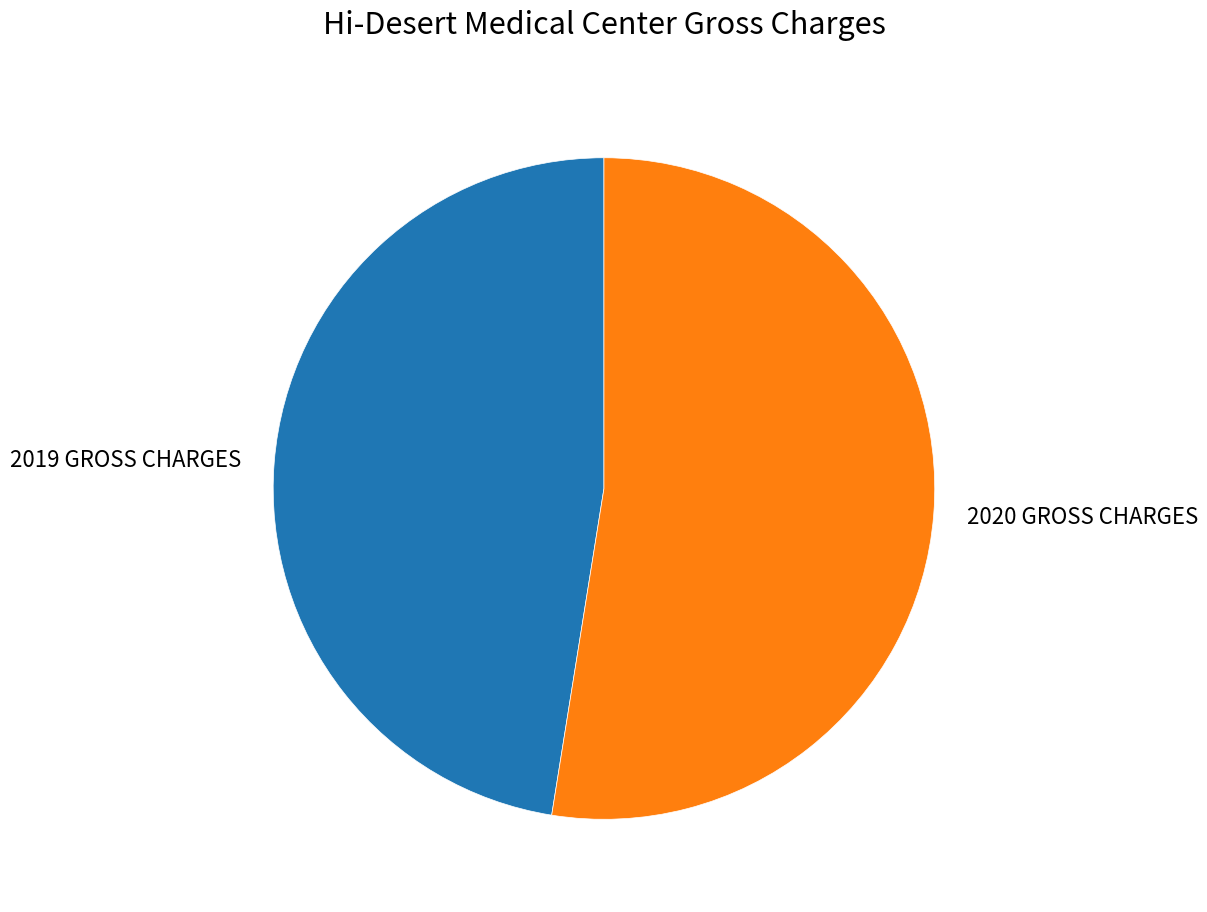

How many segments does this pie chart have?

2